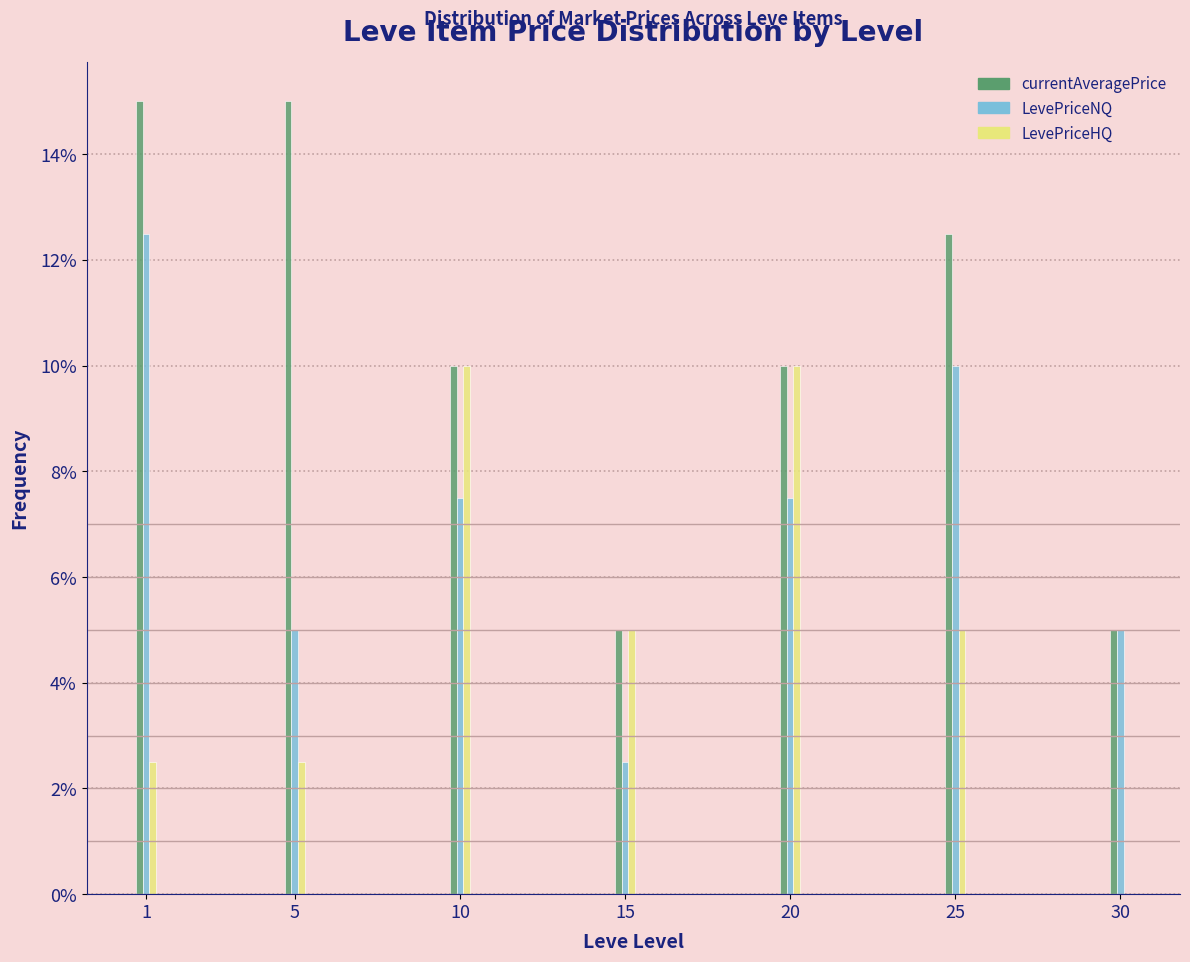

Reading left to right, list all the values displayed in this chart.

currentAveragePrice: 1=15.0	5=15.0	10=10.0	15=5.0	20=10.0	25=12.5	30=5.0
LevePriceNQ: 1=12.5	5=5.0	10=7.5	15=2.5	20=7.5	25=10.0	30=5.0
LevePriceHQ: 1=2.5	5=2.5	10=10.0	15=5.0	20=10.0	25=5.0	30=0.0